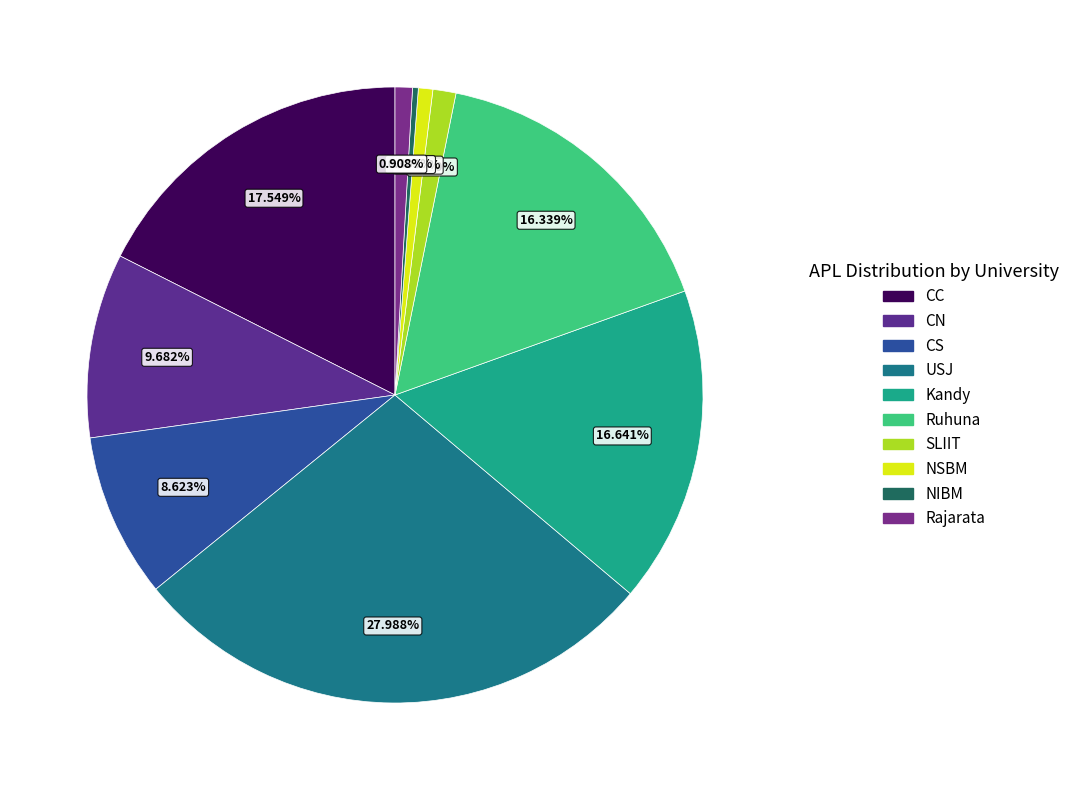

How many segments does this pie chart have?

10